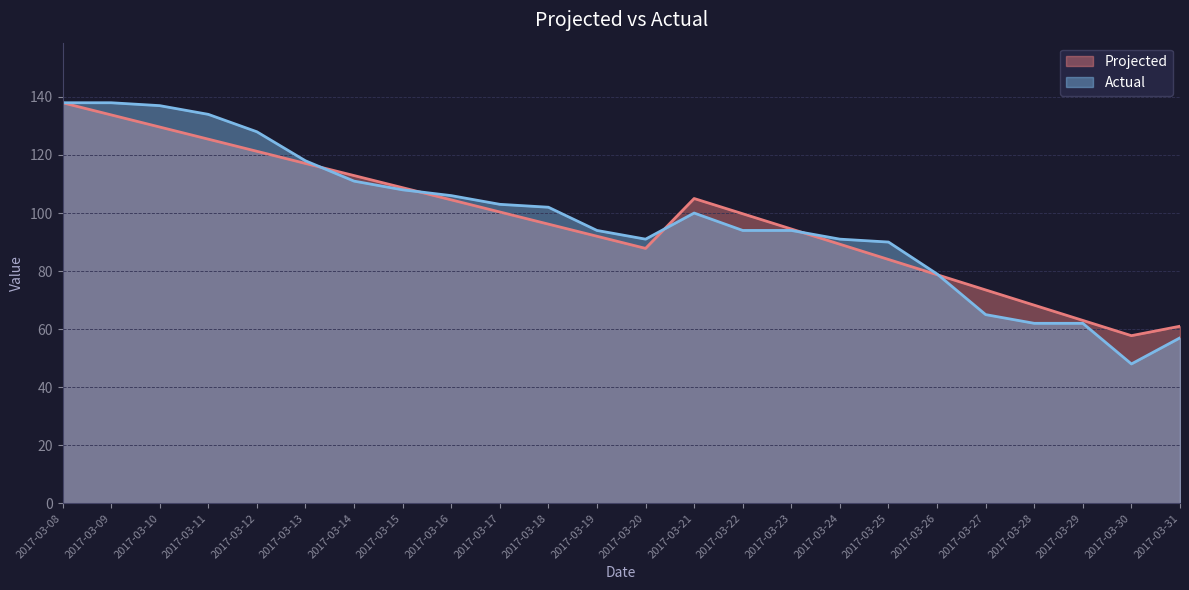

True or false: Projected has a value of 125.5 at 2017-03-11.

True